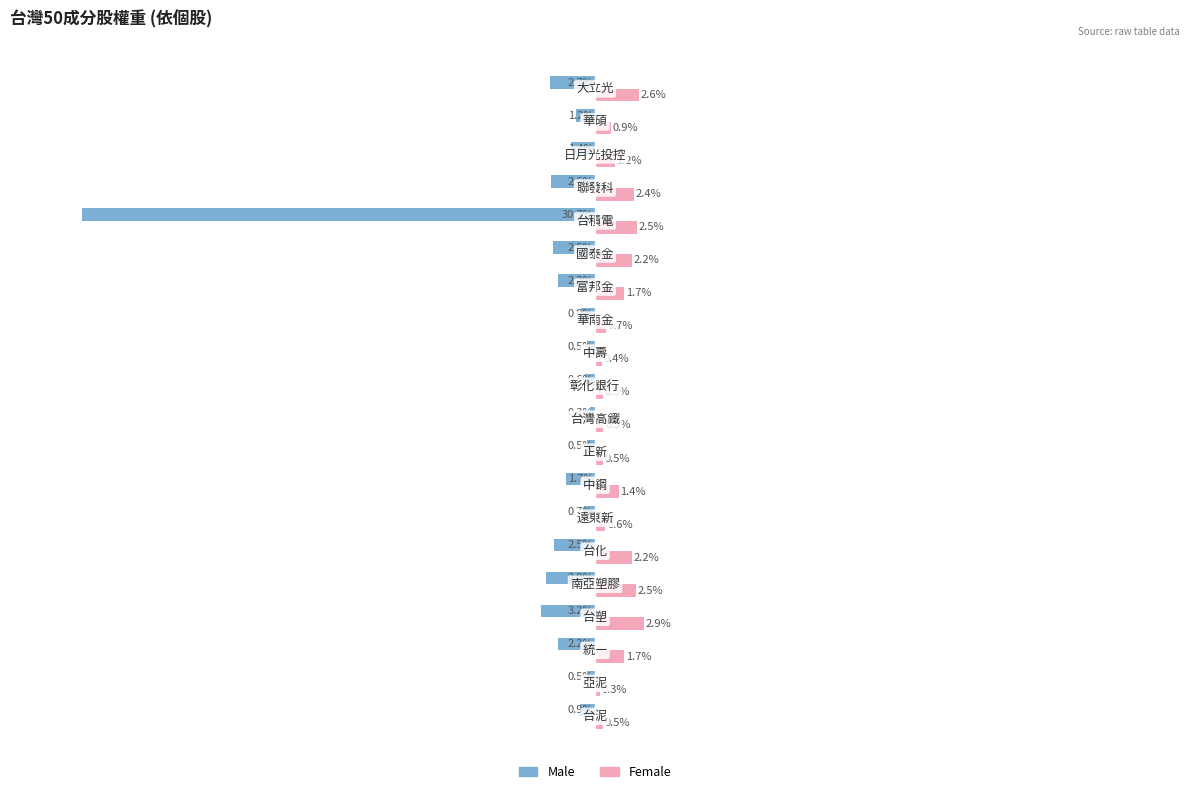

Count the number of categories in the chart.

20